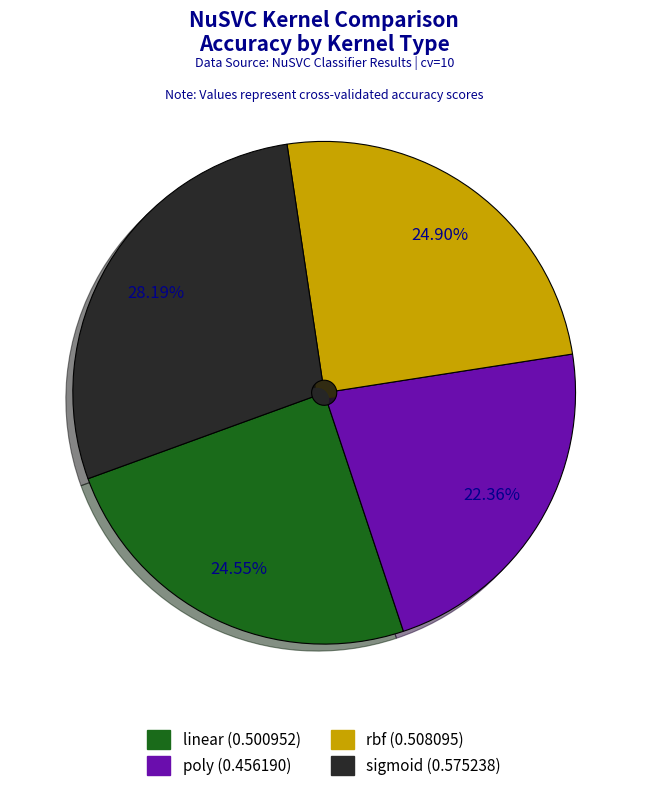

To the nearest percent, what portion does sigmoid represent?

28%